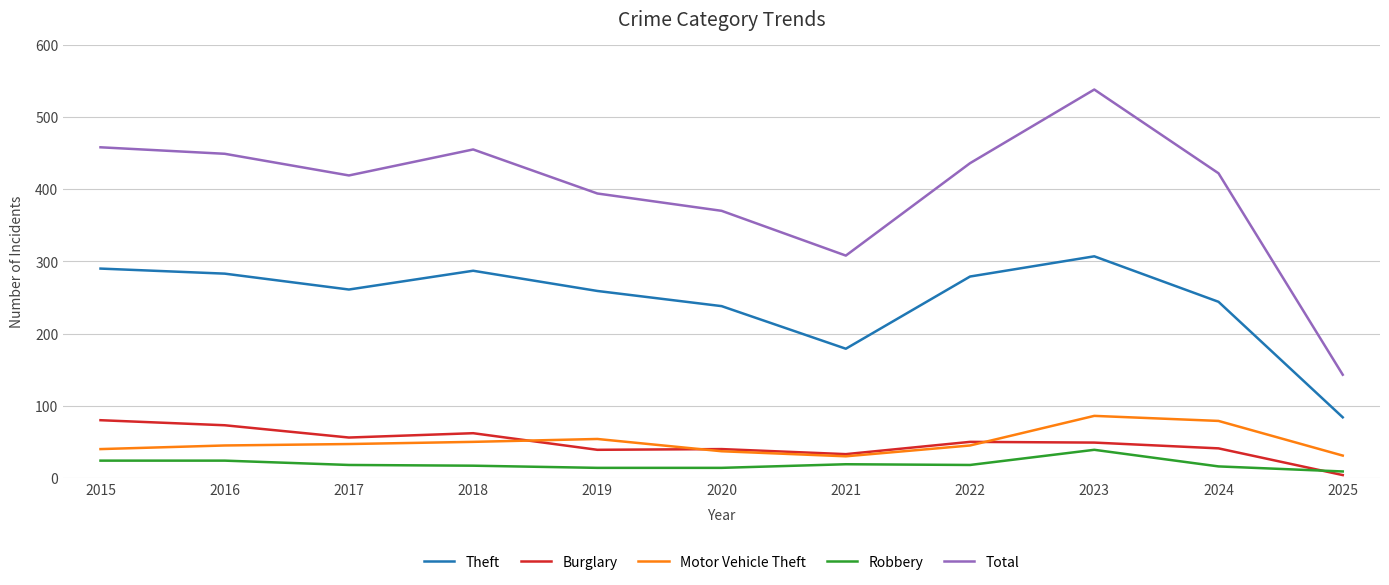

The Burglary series shows 14 at 2018. True or false?

False